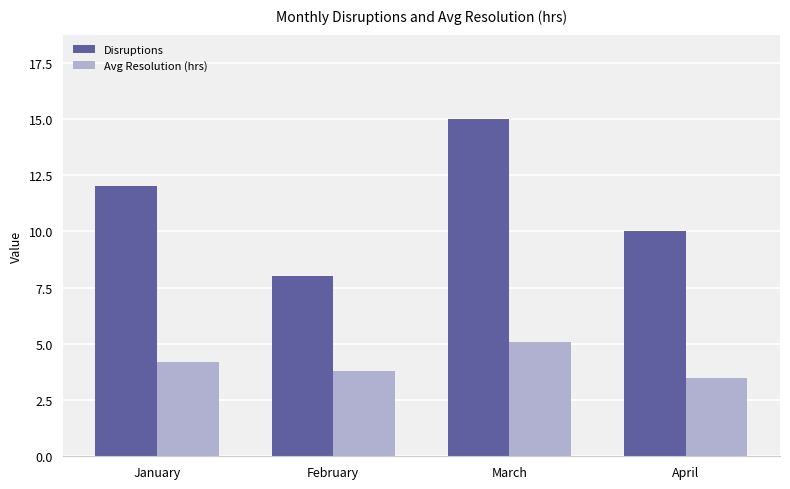

What is the difference between the highest and lowest values at February?

4.2